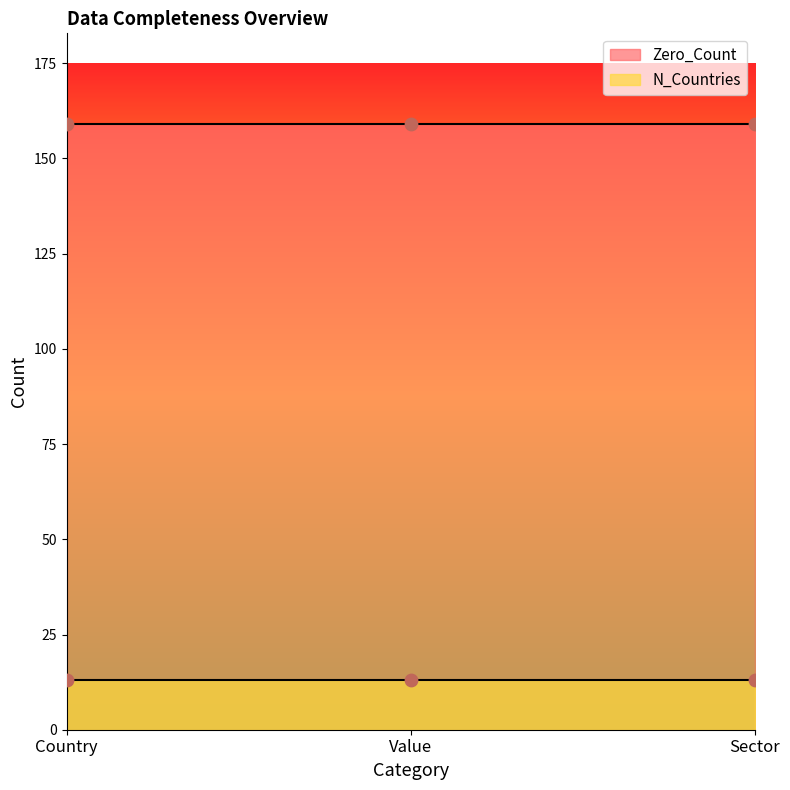

Which series contains the highest Y value?

Zero_Count